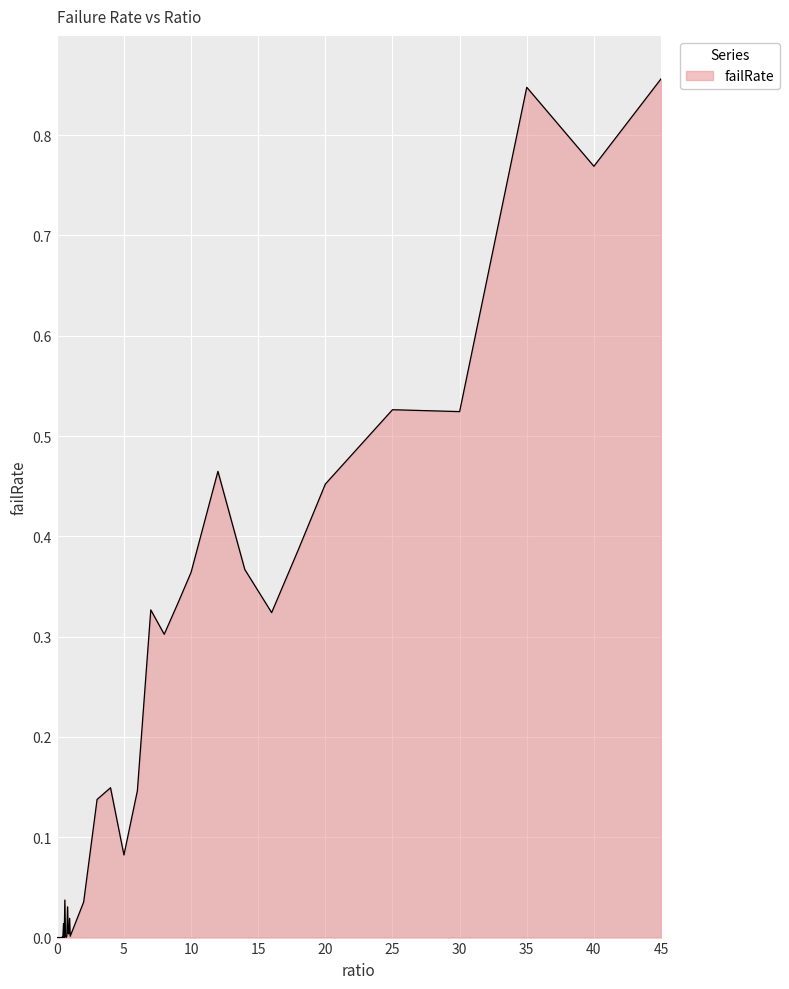

Is this an area chart (filled region under the line)?

Yes